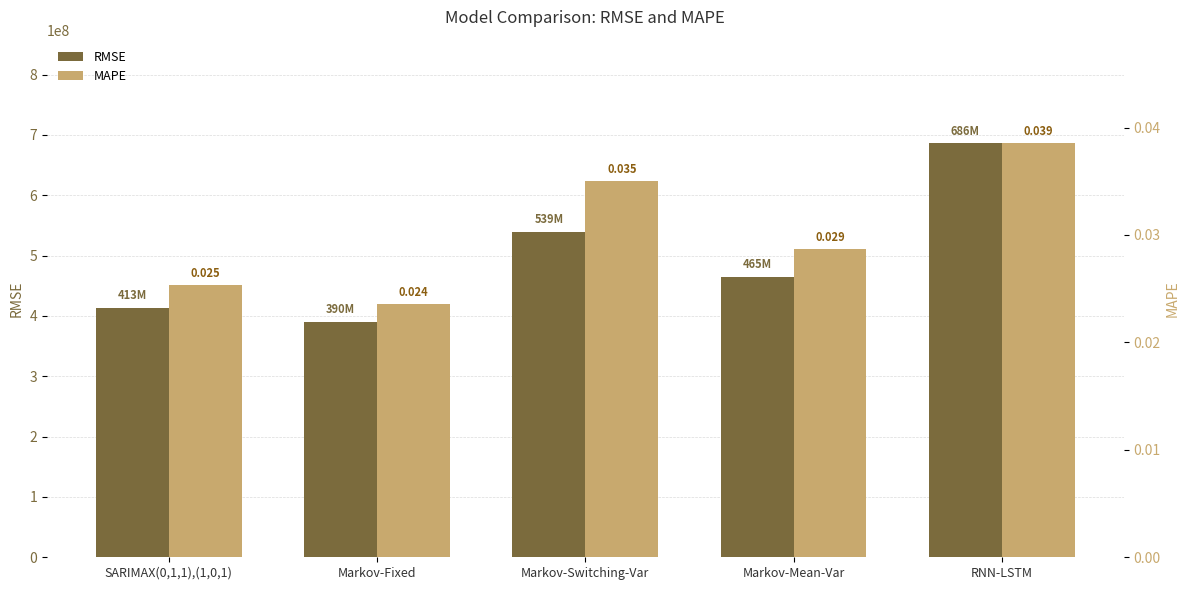

What is the maximum value shown in the chart?

686251936.7